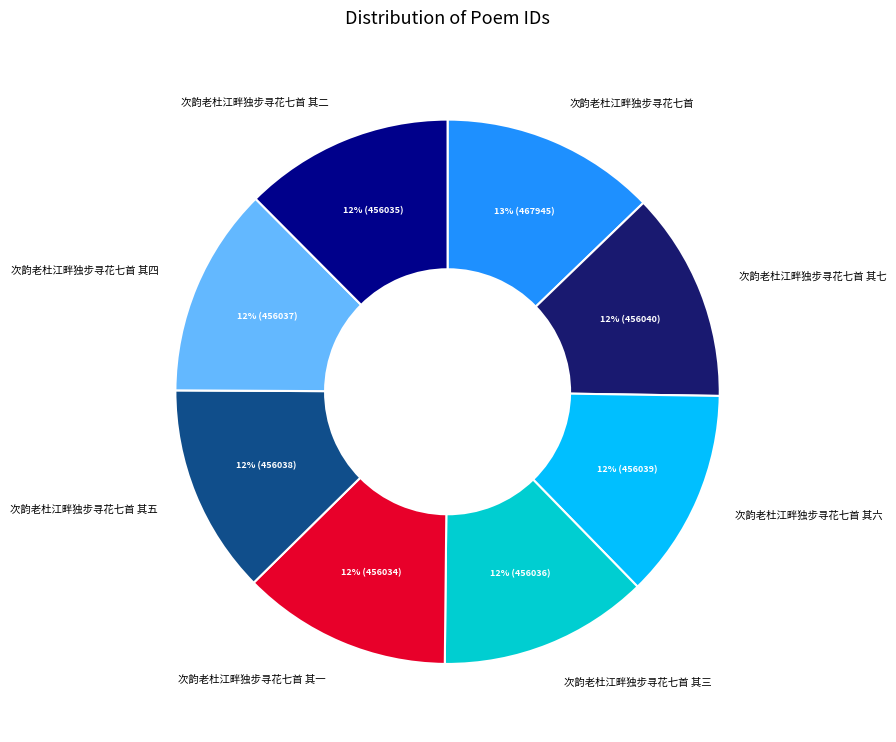

Is there any slice that represents more than half of the pie?

No